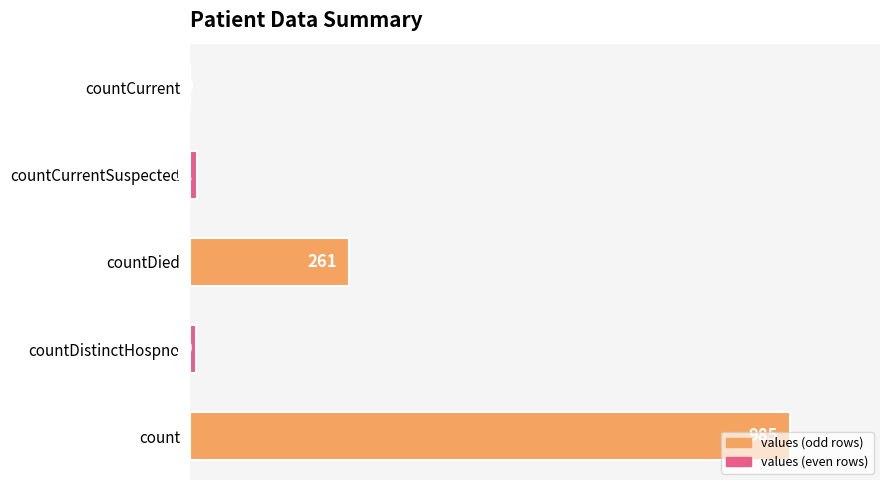

At which category does the chart reach its peak across all series?

count